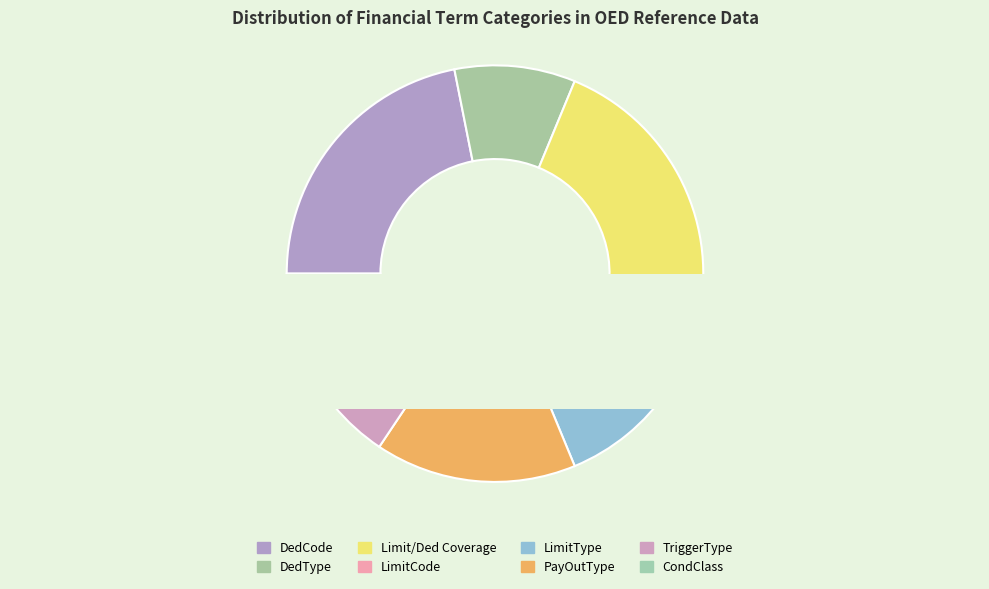

Combined, do DedCode and DedType account for over 50%?

No